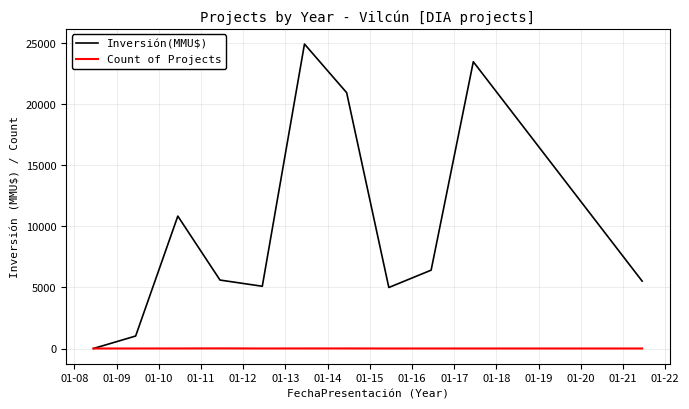

List the series in order of their overall mean, highest first.

Inversión(MMU$), Count of Projects